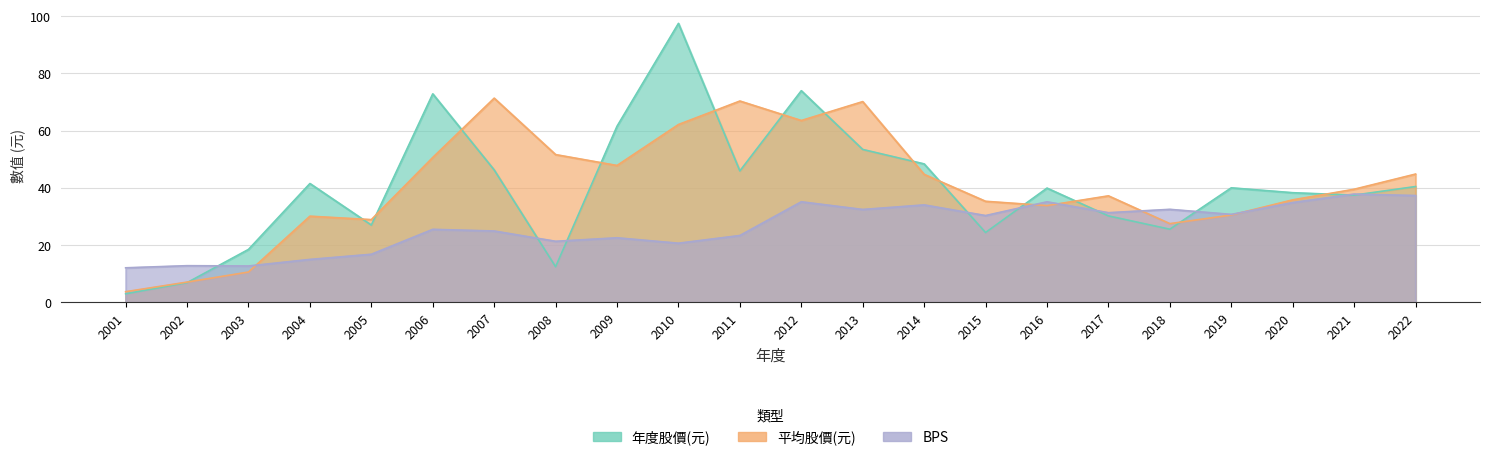

At which category does 年度股價(元) reach its first local valley?

2005